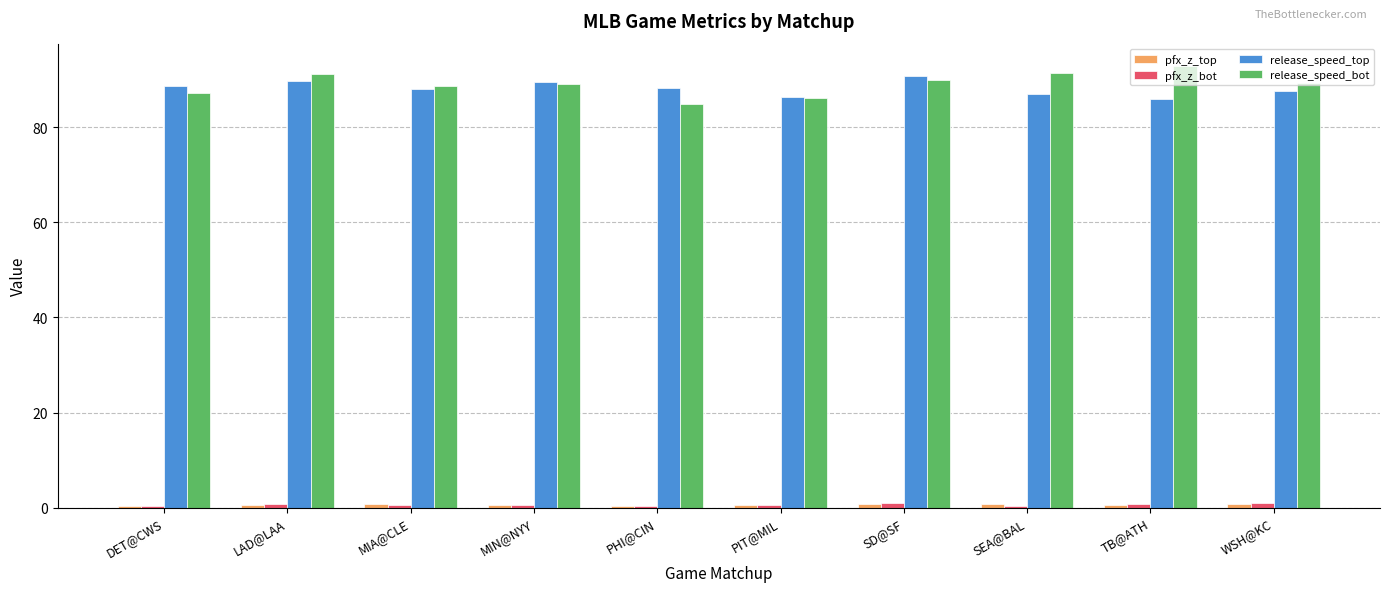

True or false: release_speed_top has a value of 118.3 at SEA@BAL.

False